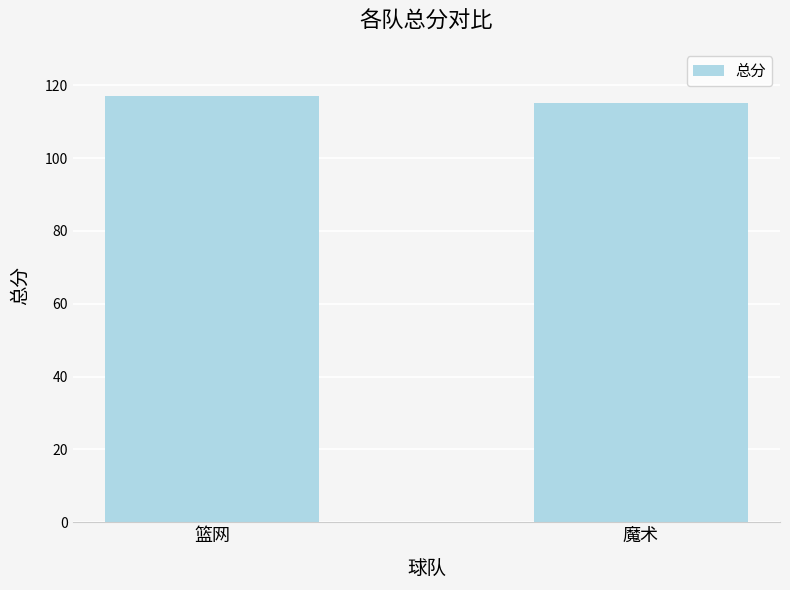

What position from the left is 篮网?

1